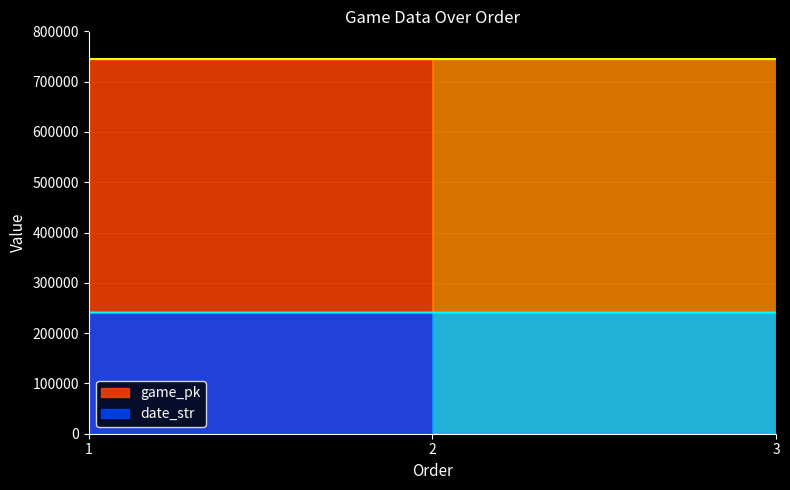

What is the total value across all series at 3?

985806